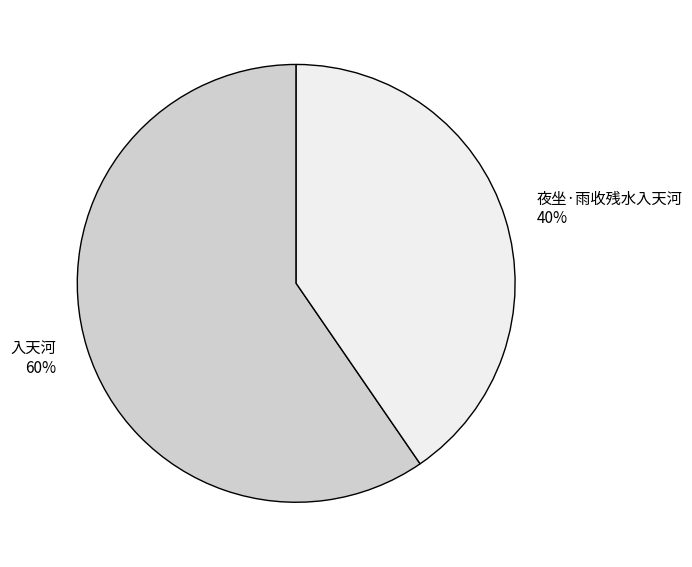

Which category has the biggest portion of the pie?

入天河